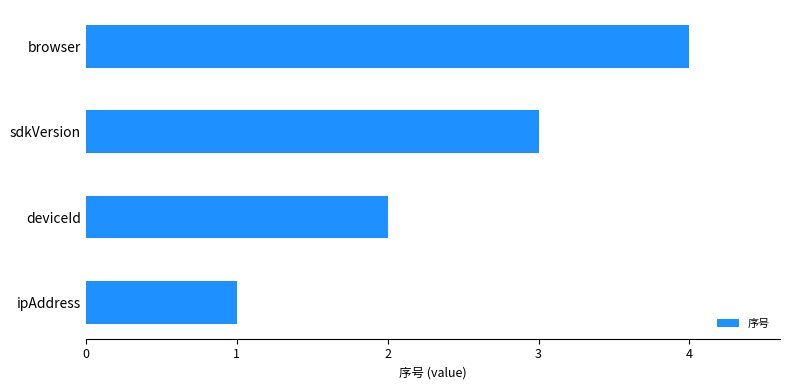

Between browser and deviceId, which is larger?

browser